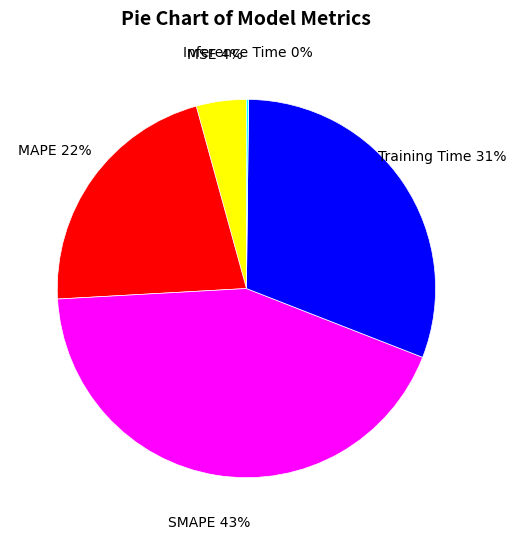

Is the sum of MAPE and MSE greater than half?

No